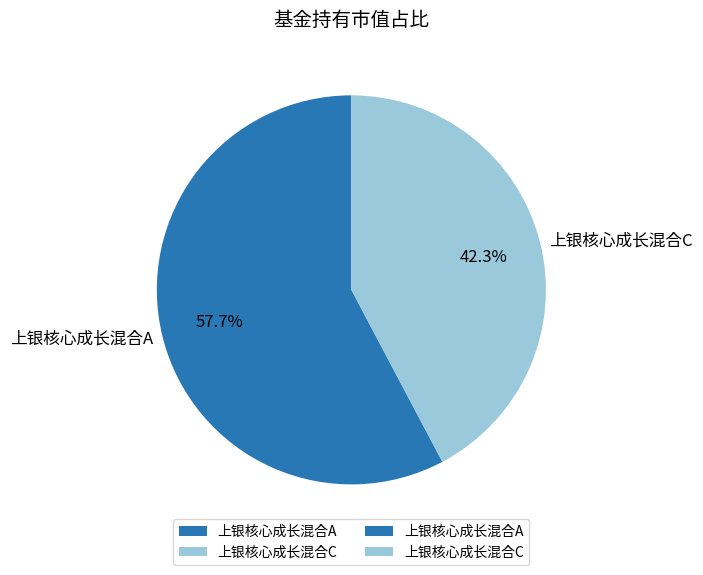

Which has a higher value, 上银核心成长混合A or 上银核心成长混合C?

上银核心成长混合A